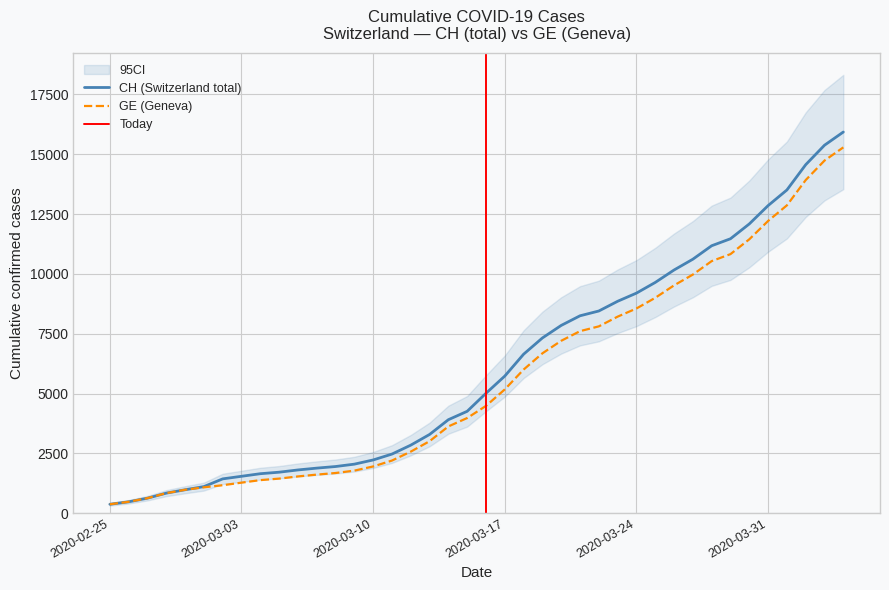

What is the sum of the GE values at 2020-03-26 and 2020-03-04?

10904